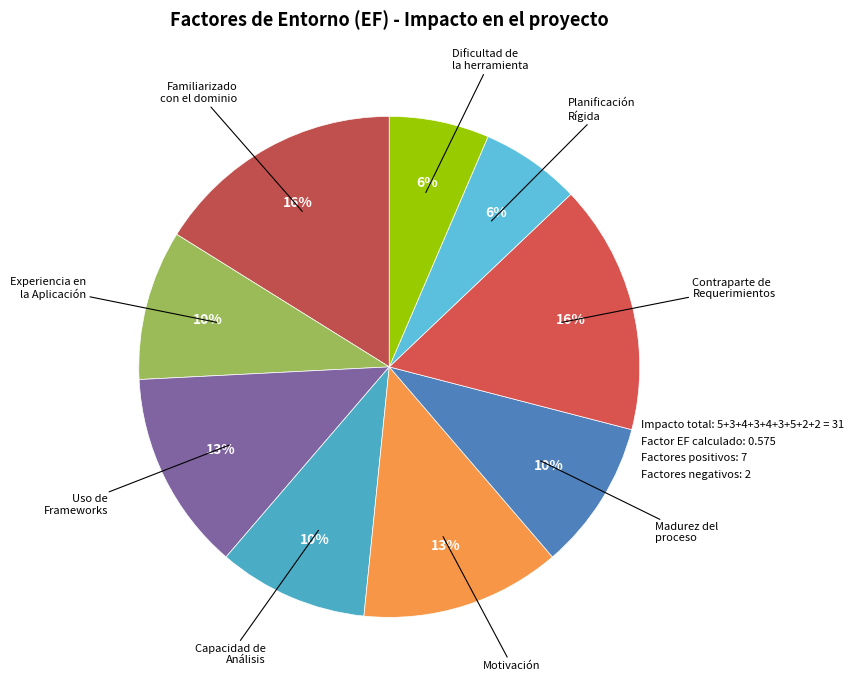

What is the largest slice in the pie chart?

Familiarizado con el dominio del proyecto